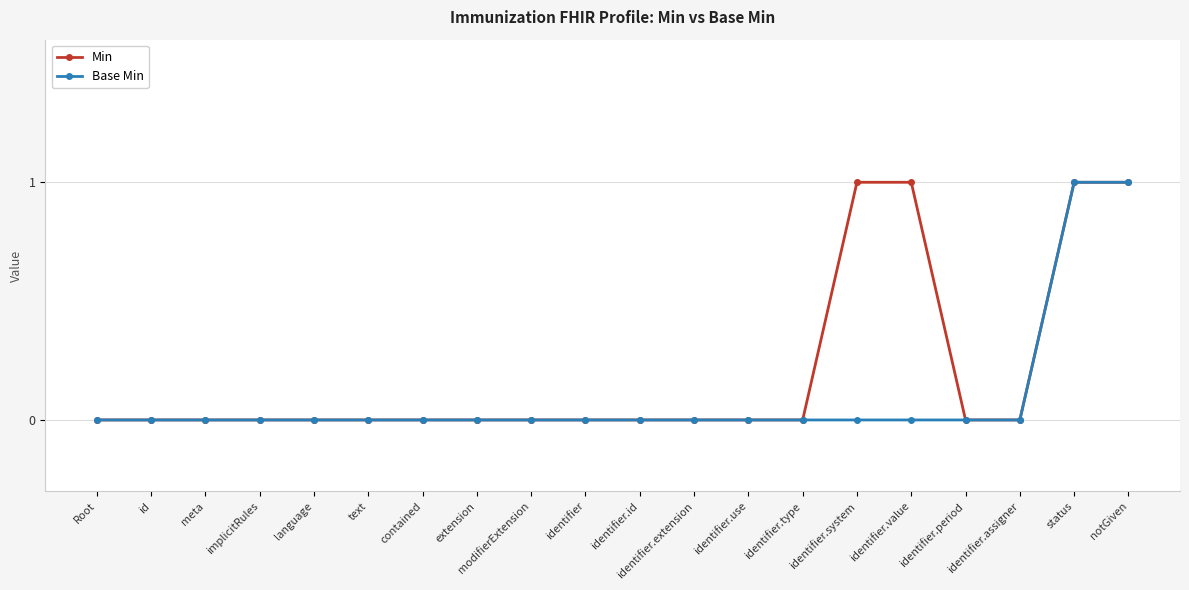

What position from the right is identifier.value?

5